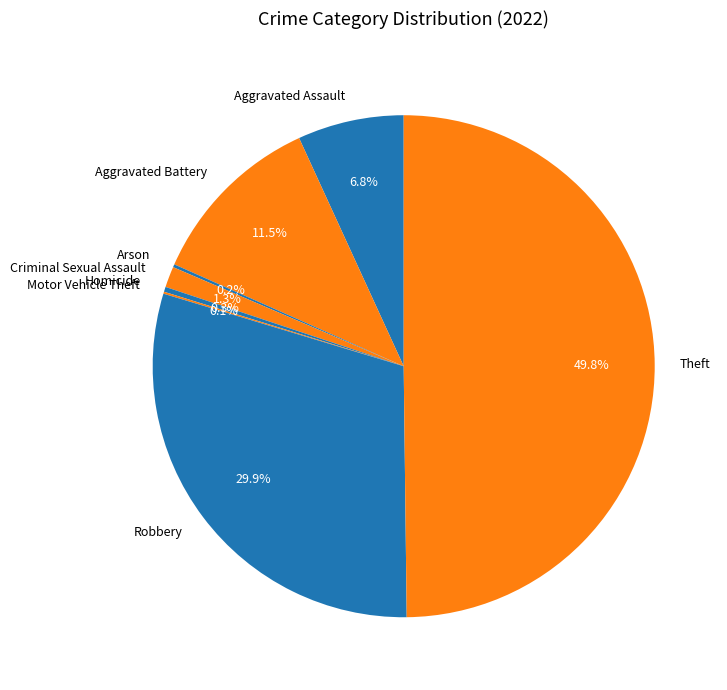

The Aggravated Assault slice represents 7% of the pie. True or false?

True